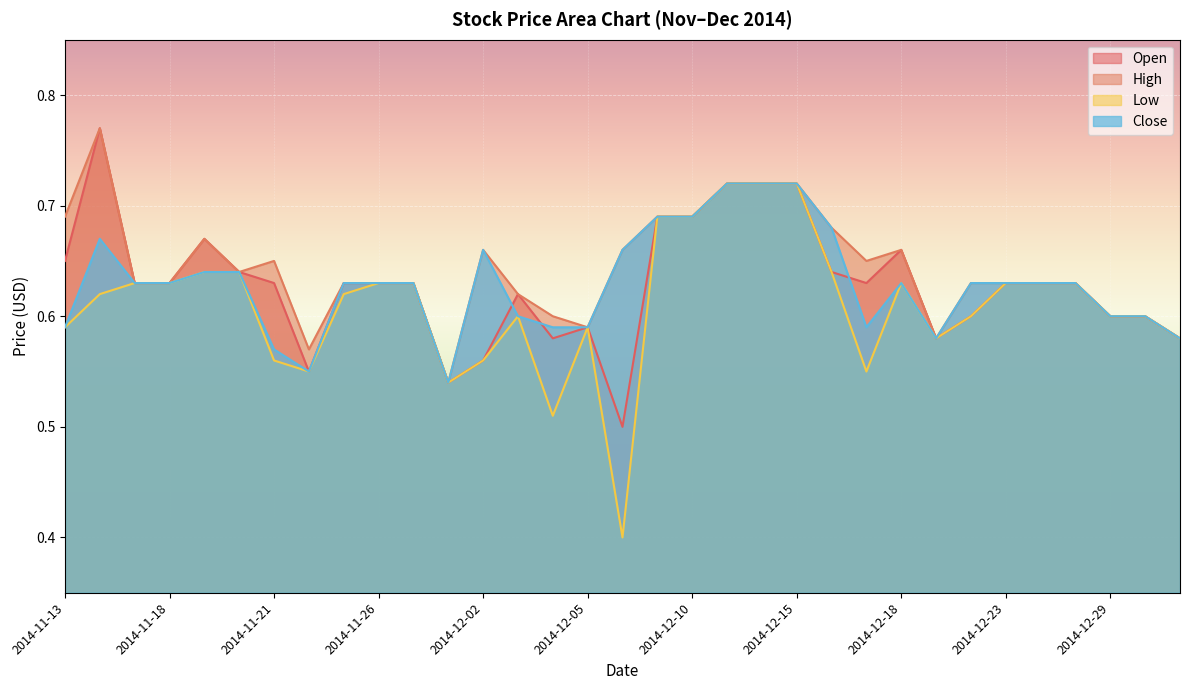

At which label does High reach its minimum?

2014-12-01